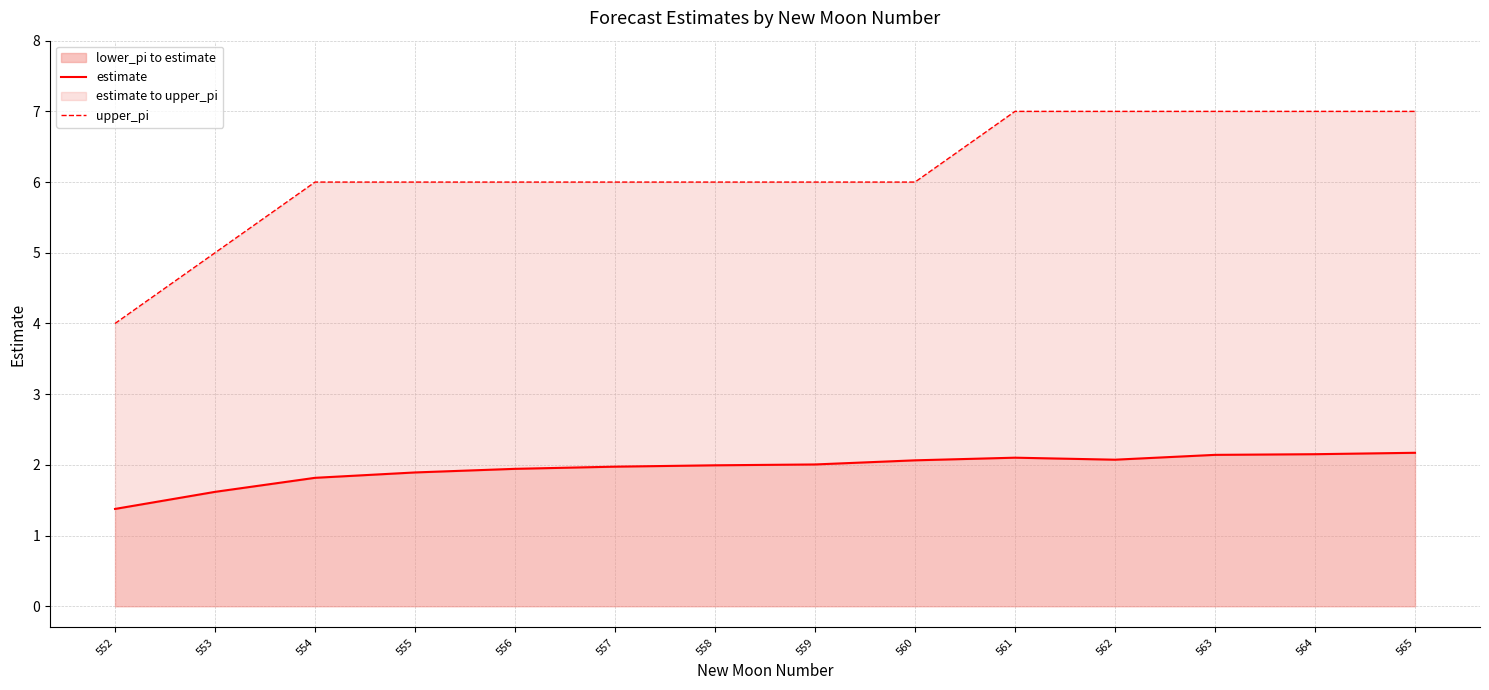

Which series has the largest total across all categories?

upper_pi